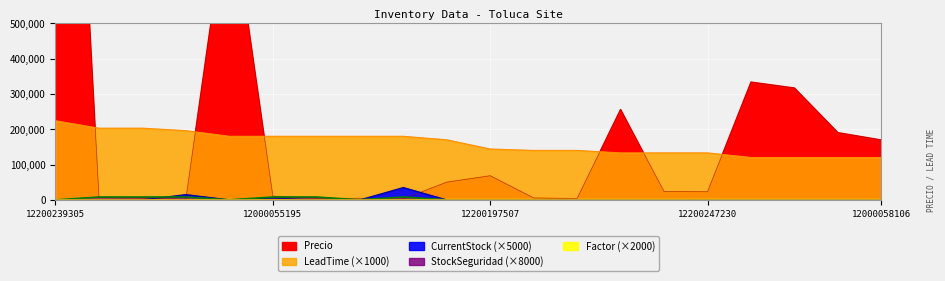

Is the value of Precio at 12200247230 greater than the value of LeadTime at 12000076035?

No